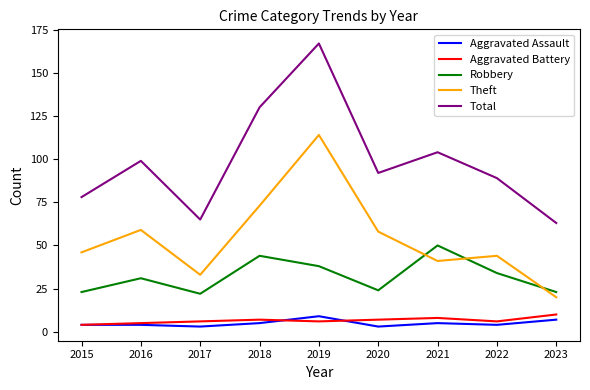

What is the spread (max minus min) of values at 2019?

161